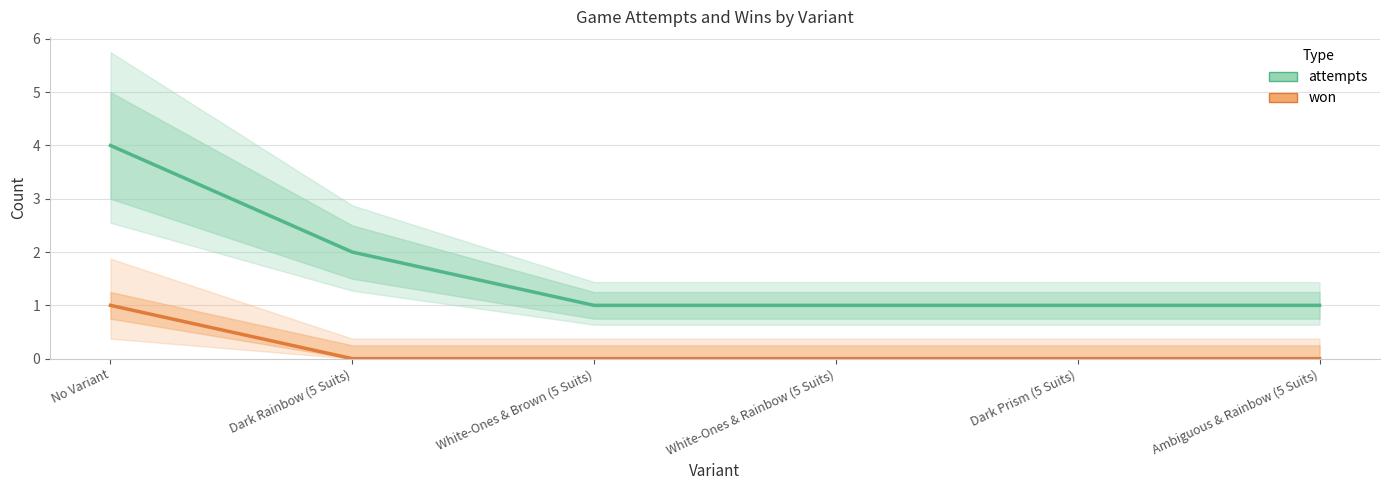

Rank the series by their average value, from lowest to highest.

won, attempts